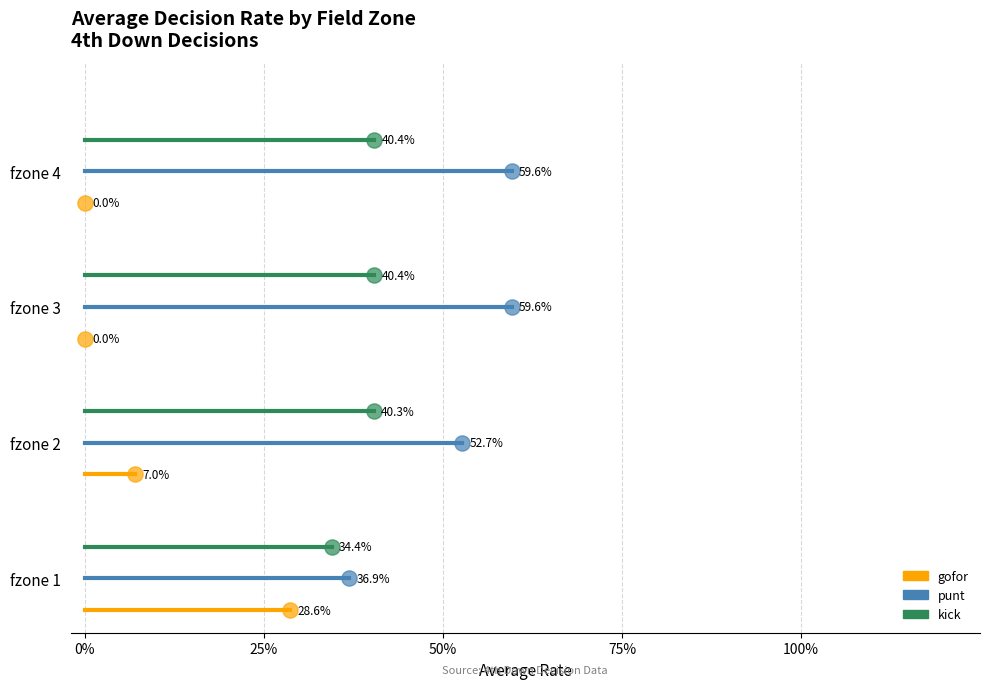

What are all the series names shown in the legend?

gofor, punt, kick